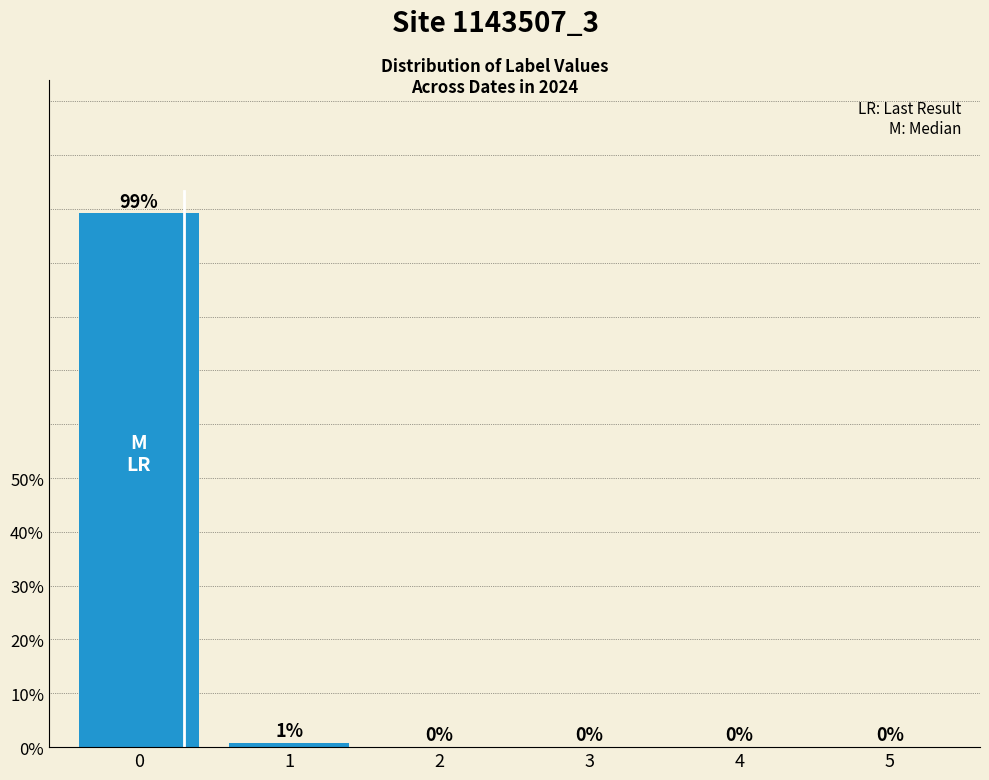

Are the bars horizontal?

No